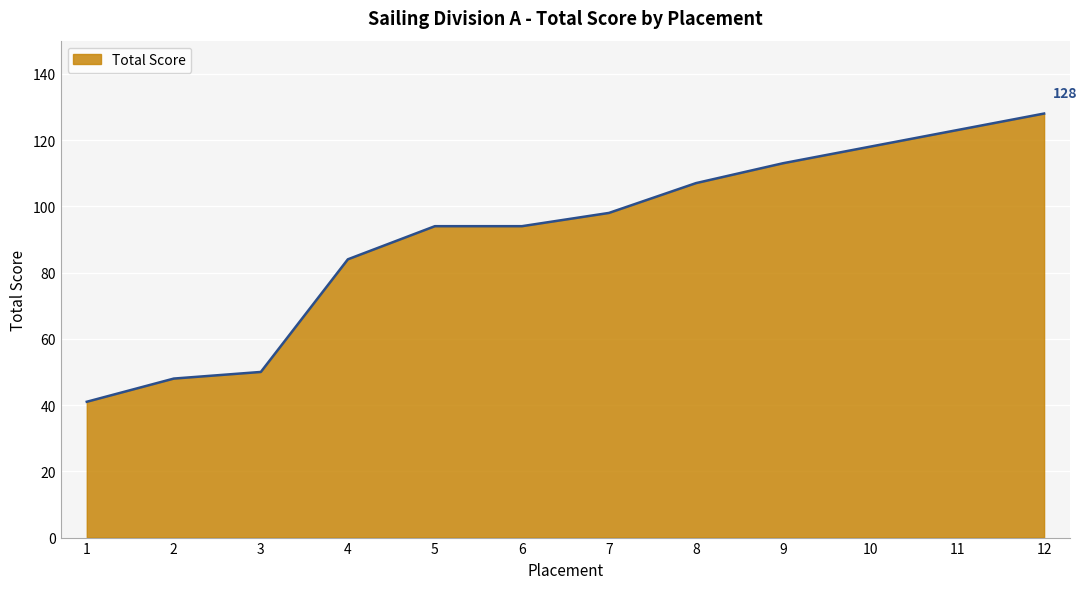

Which category has the highest value across all series?

12